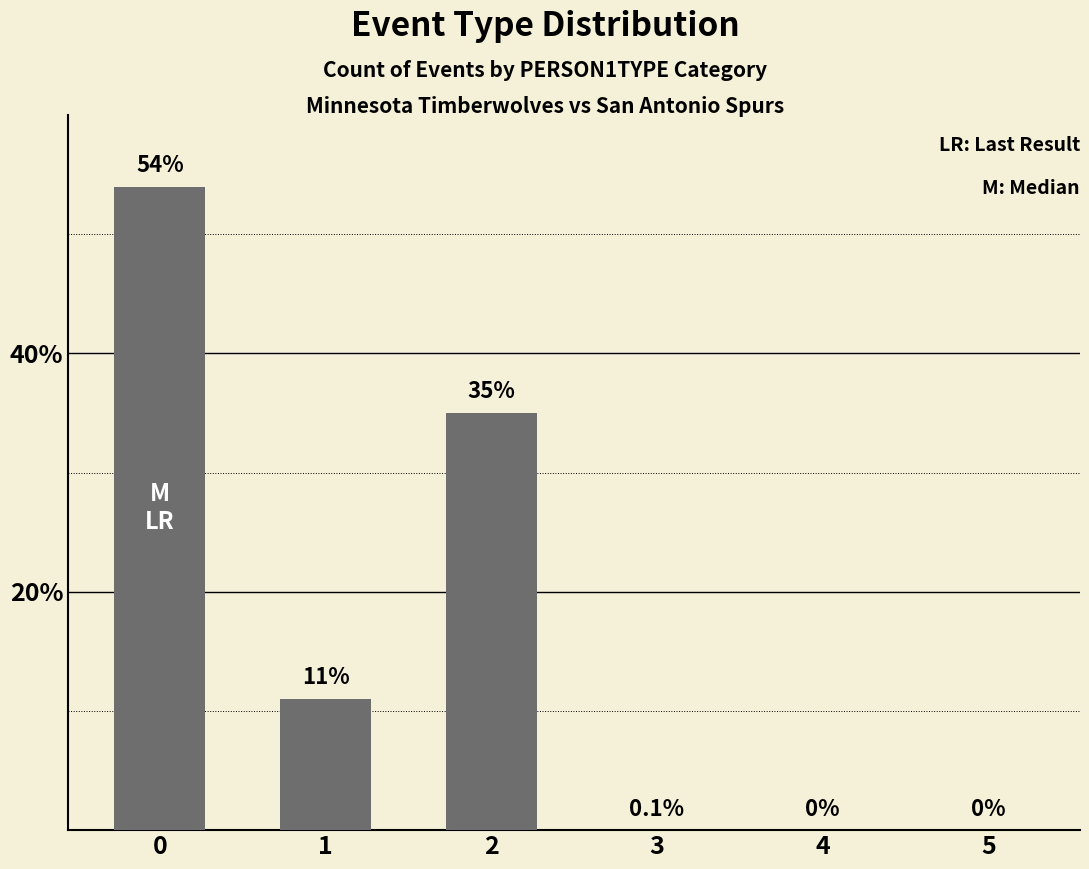

Reading left to right, list all the values displayed in this chart.

0=54	1=11	2=35	3=0	4=0	5=0